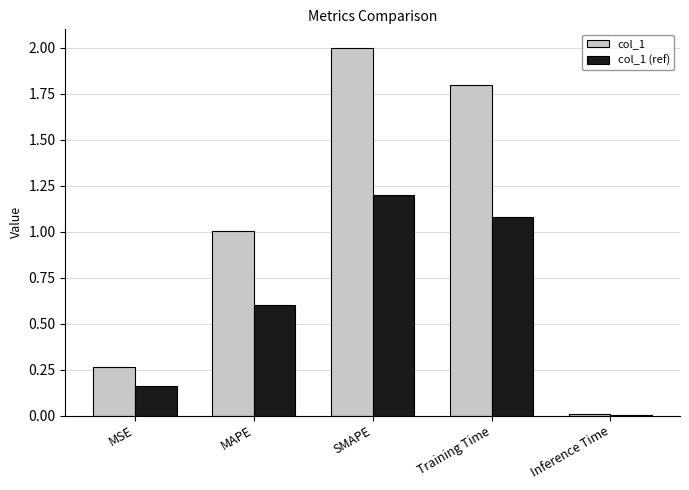

Which series has the largest total across all categories?

col_1